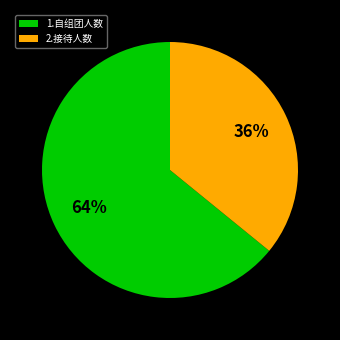

Which has a higher value, 2.接待人数 or 1.自组团人数?

1.自组团人数